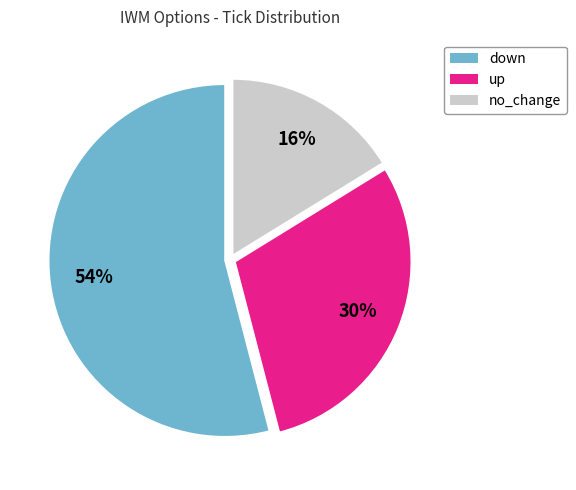

Count the number of slices in the pie.

3